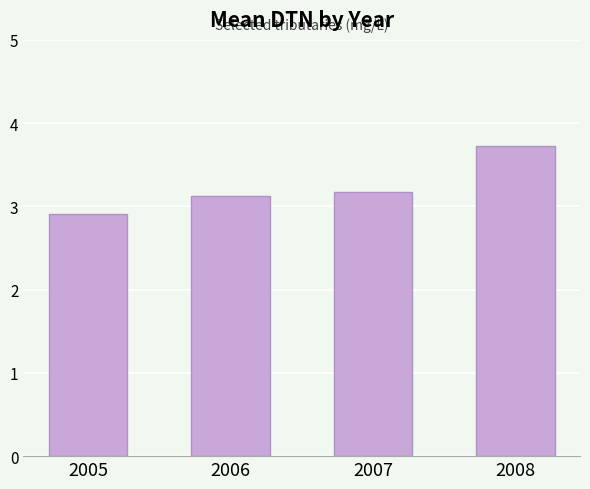

What is the value of the 3rd bar from the left?

3.2